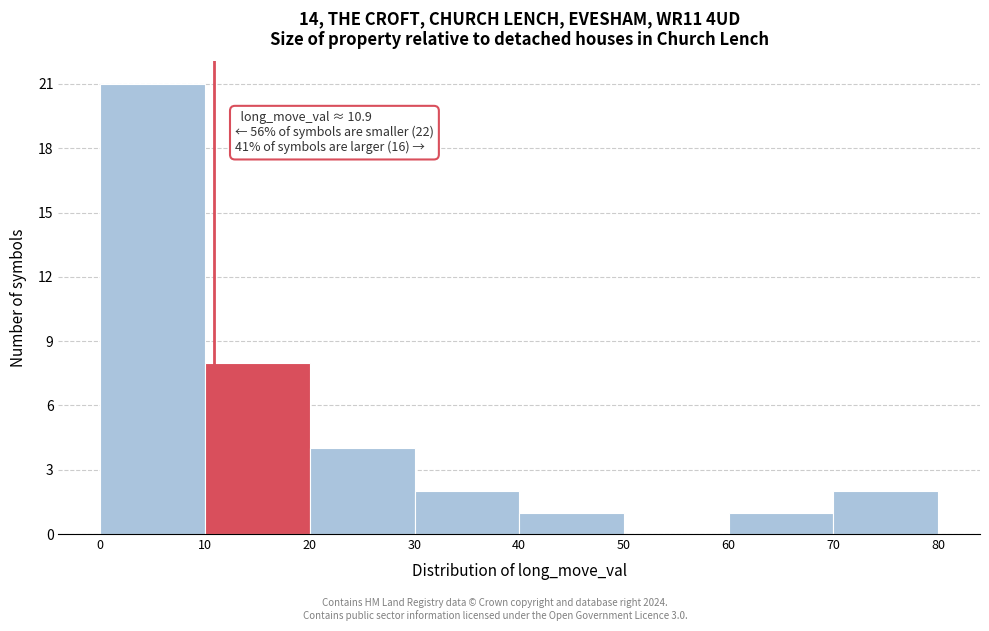

Over which range of the x-axis is the bar tallest?

0 to 10